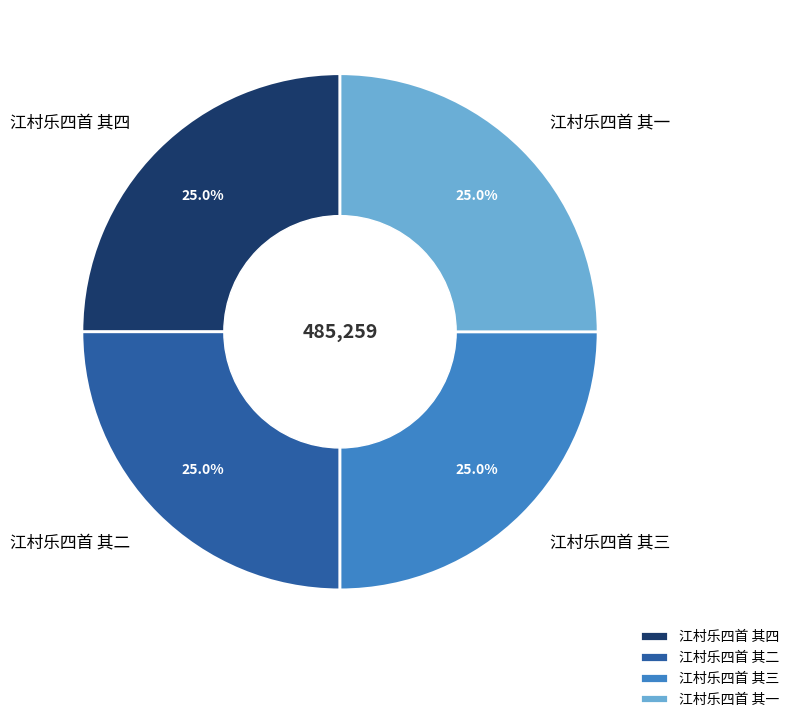

True or false: 江村乐四首 其三 accounts for 16% of the total.

False